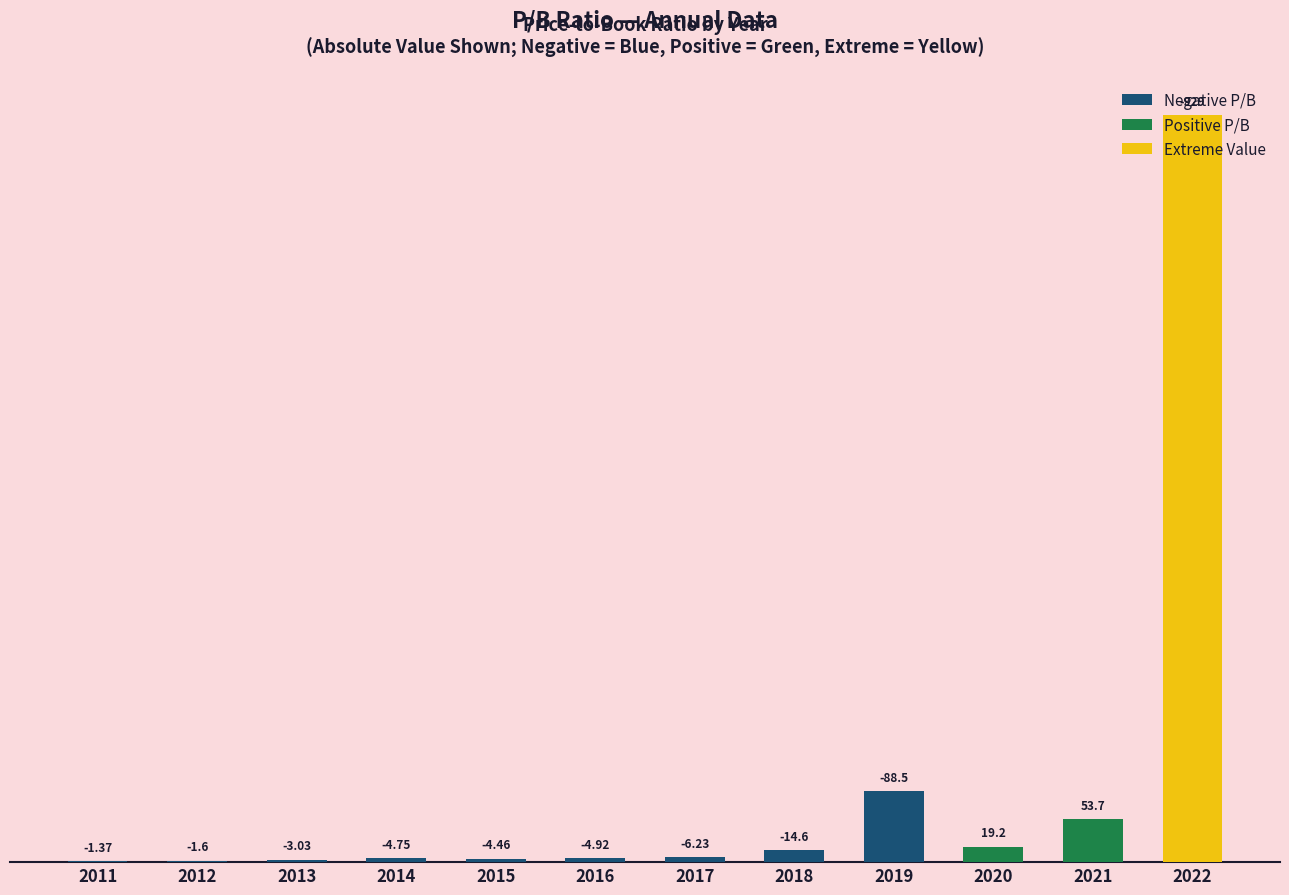

True or false: the data shows 3.0 at 2013.

True